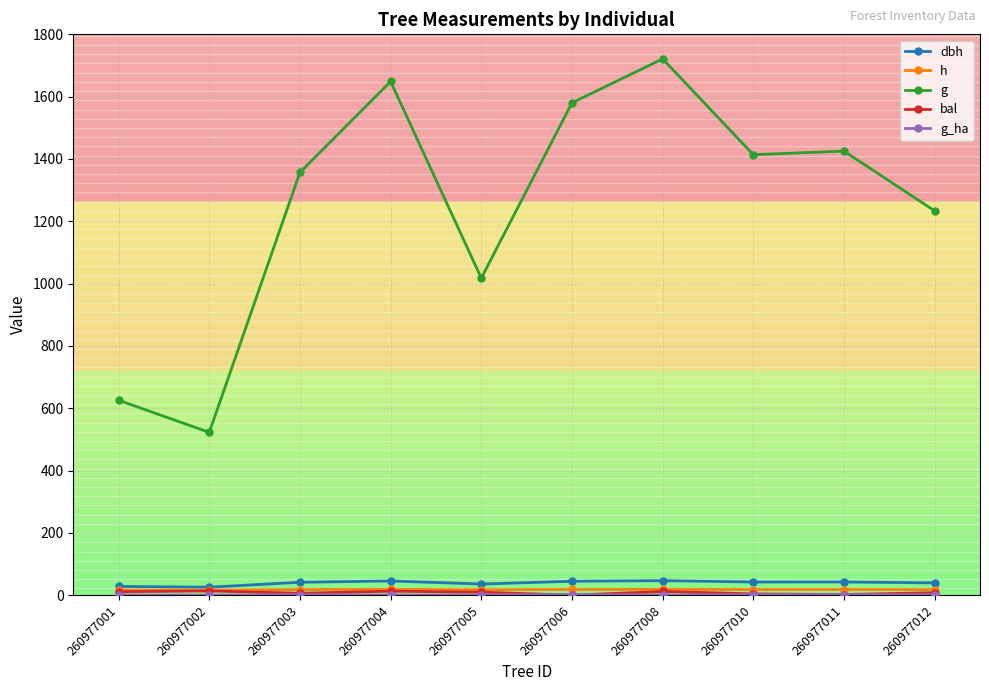

In h, how many points are higher than both neighbors (excluding endpoints)?

3